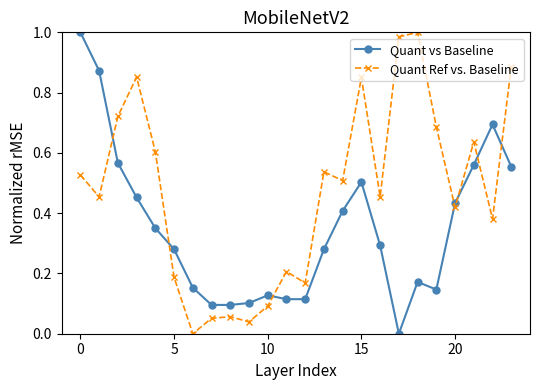

After their last crossing, which series has the higher values: Quant Ref vs. Baseline or Quant vs Baseline?

Quant Ref vs. Baseline